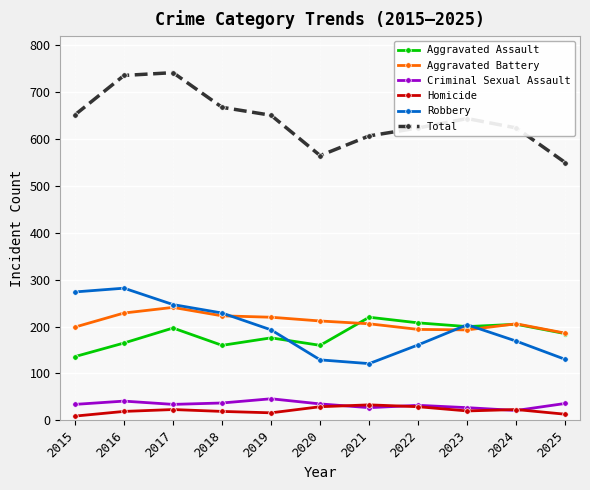

What is the average value of the Aggravated Battery series?

210